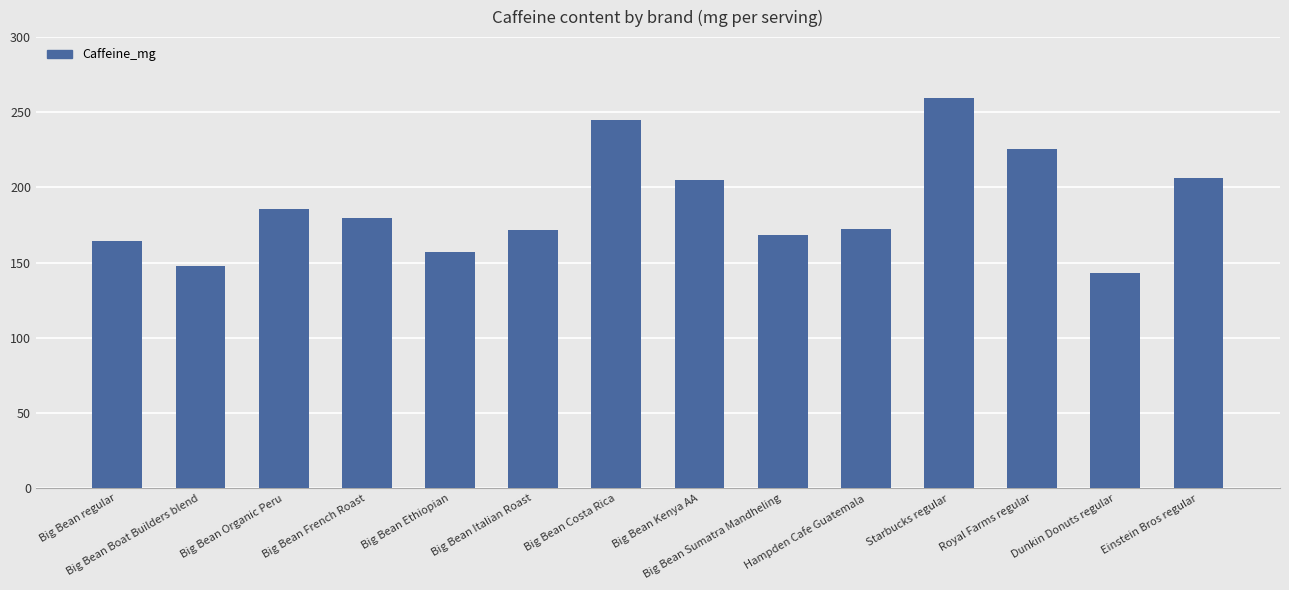

What is the difference between the second highest and minimum values?

101.7